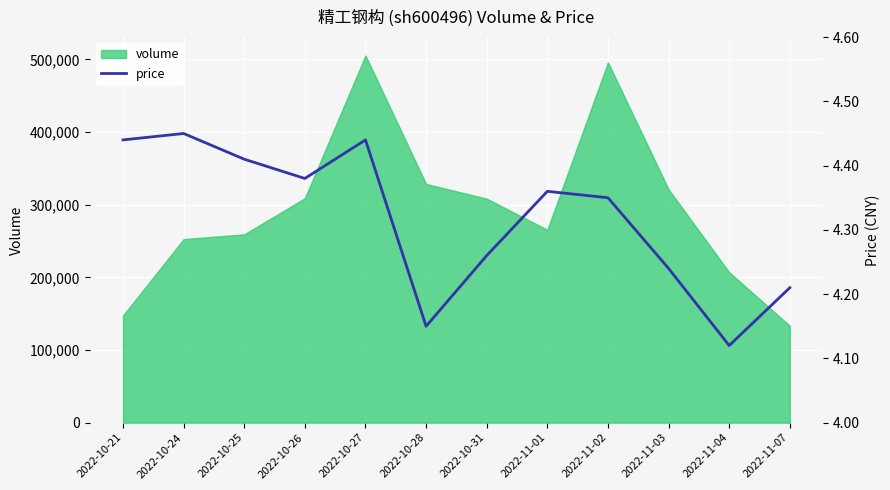

What is the label of the 8th point from the right?

2022-10-27